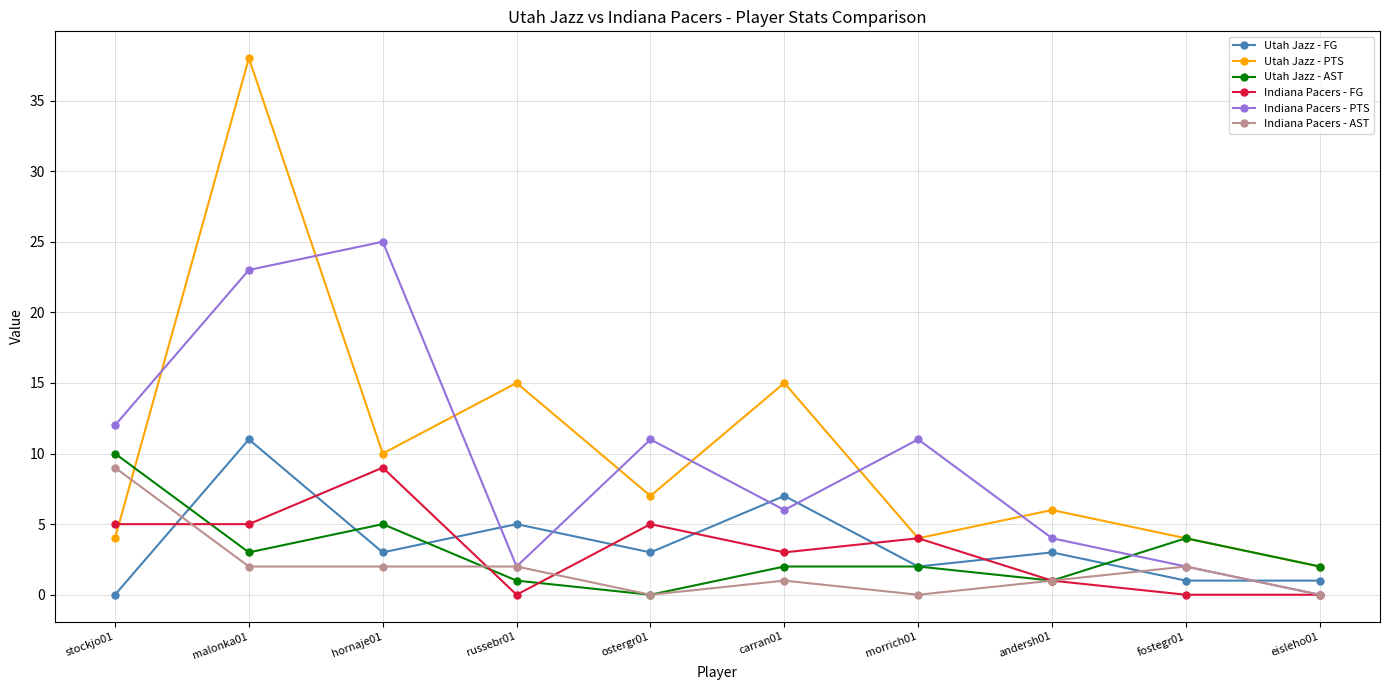

Is this an area chart (filled region under the line)?

No